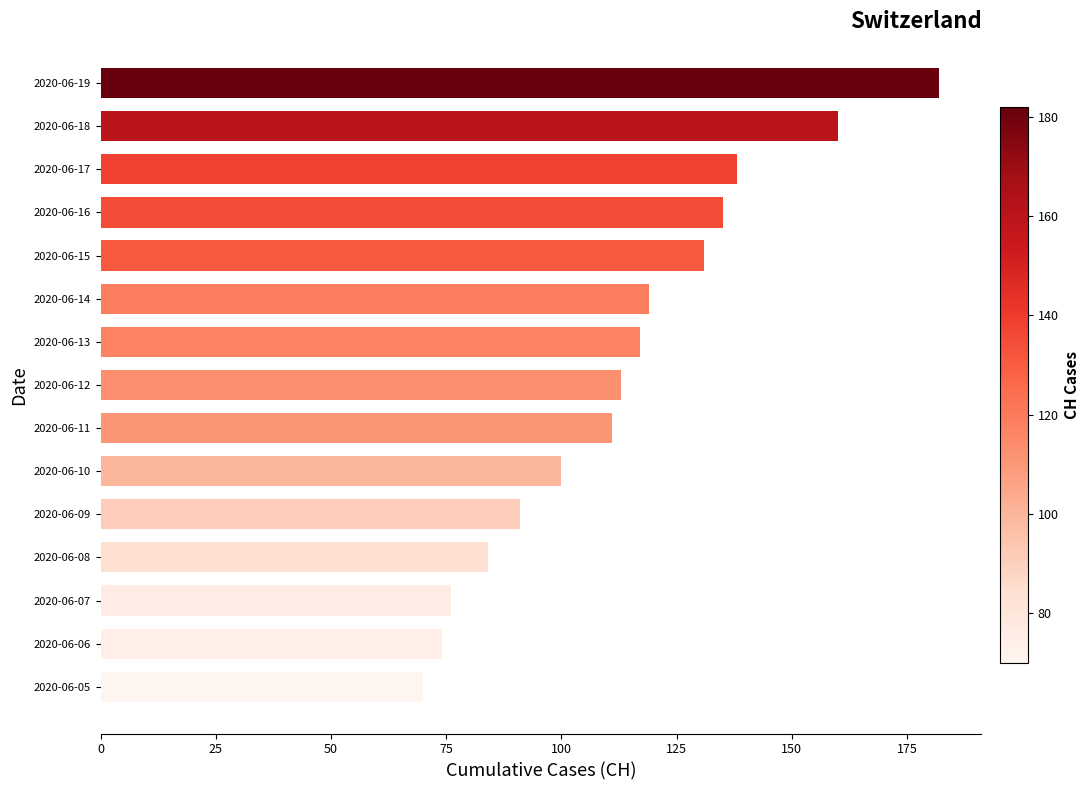

Rank the categories by value from highest to lowest.

2020-06-19, 2020-06-18, 2020-06-17, 2020-06-16, 2020-06-15, 2020-06-14, 2020-06-13, 2020-06-12, 2020-06-11, 2020-06-10, 2020-06-09, 2020-06-08, 2020-06-07, 2020-06-06, 2020-06-05